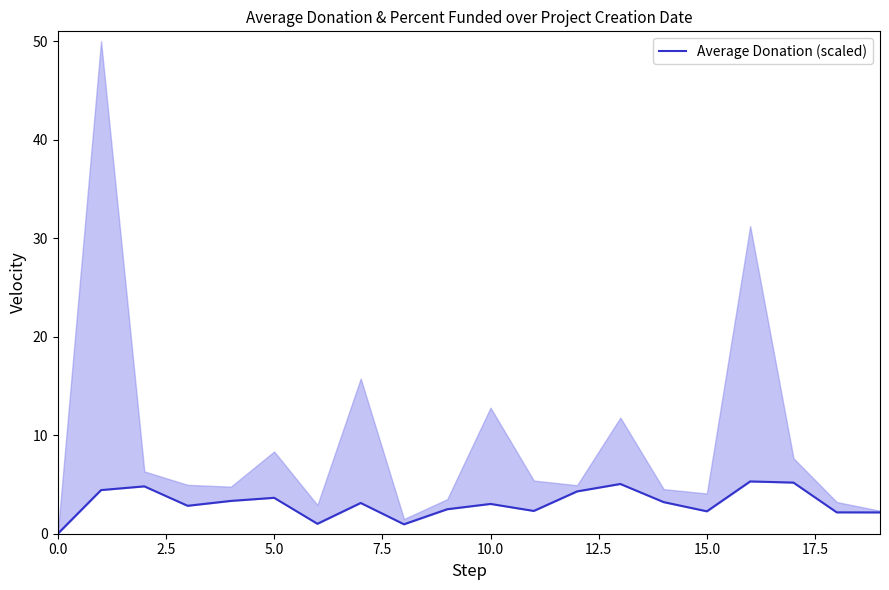

What is the ratio of the value at 2.5 to the value at 10.0?

1.3